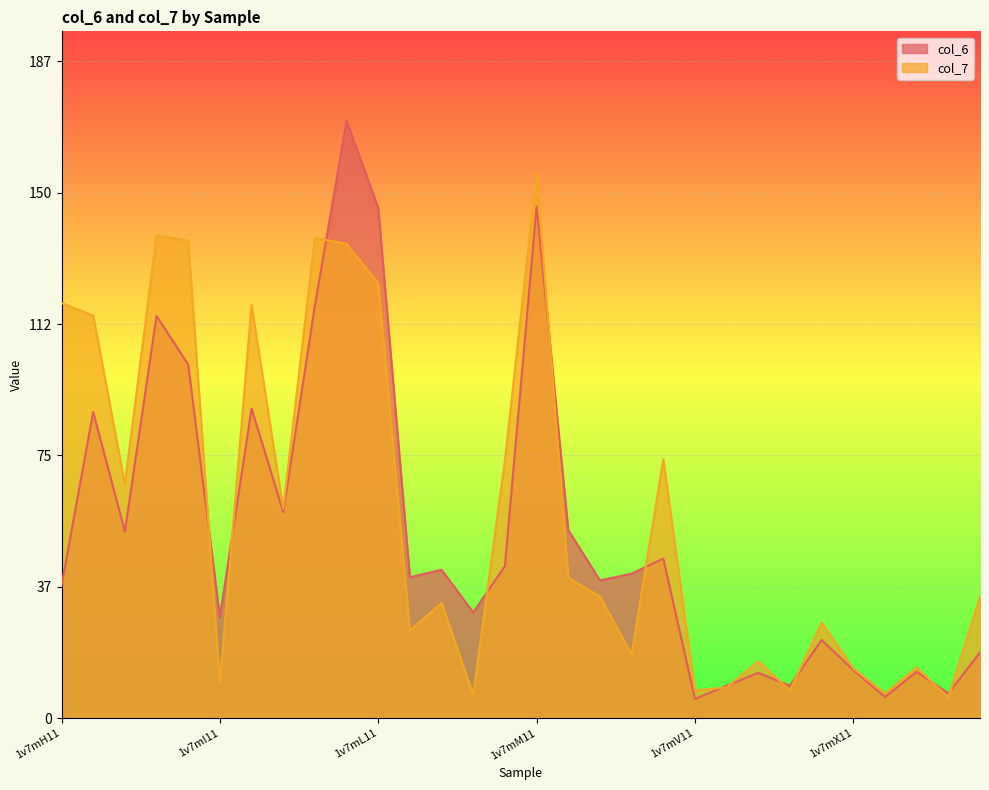

Which series changed the most between 1v7mI91 and 1v7mL129?

col_6